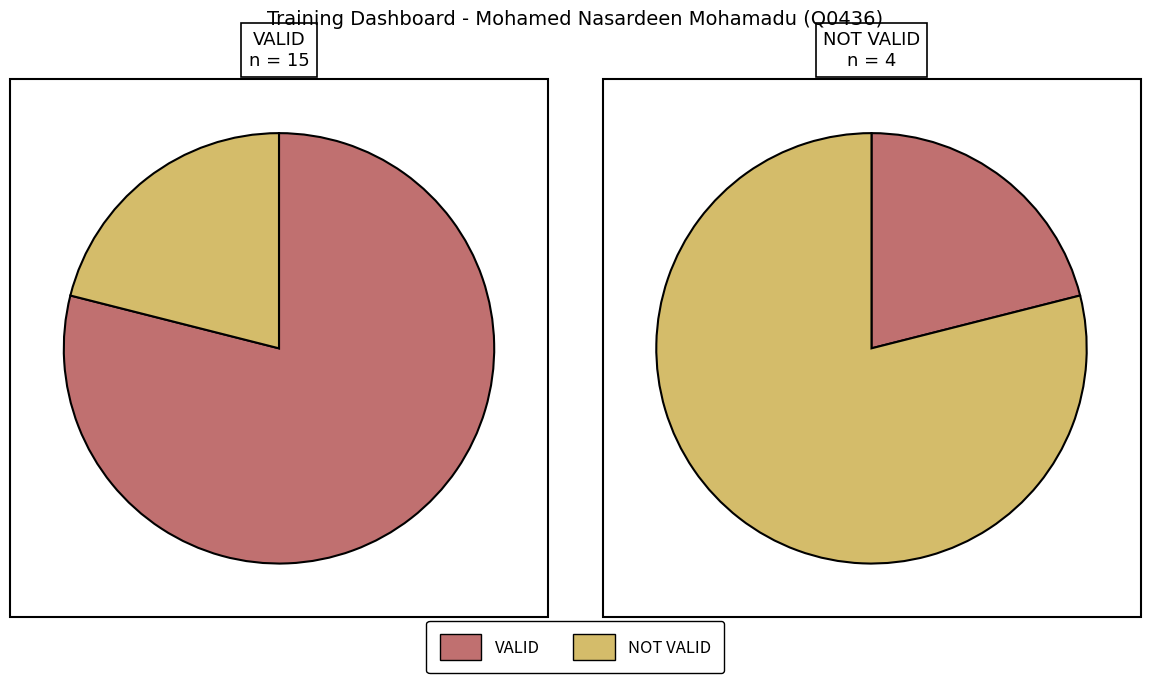

What percentage do VALID and NOT VALID together represent?

100.0%